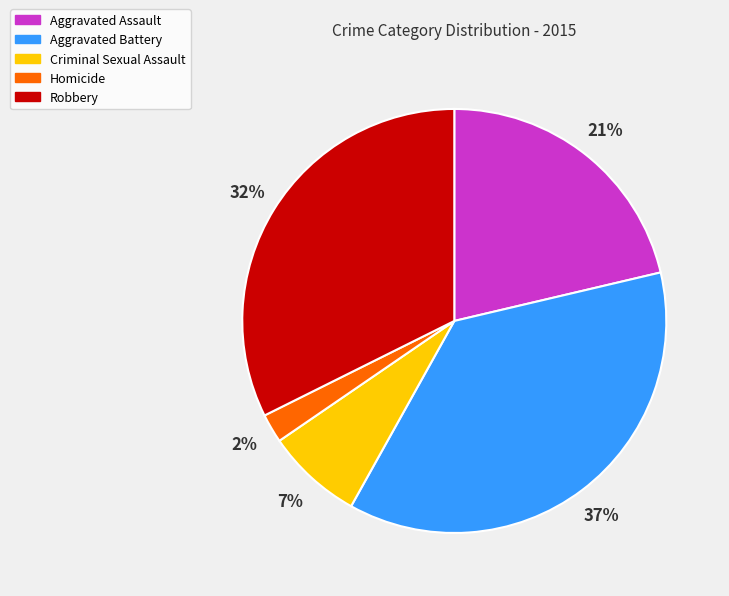

Between Robbery and Criminal Sexual Assault, which is larger?

Robbery